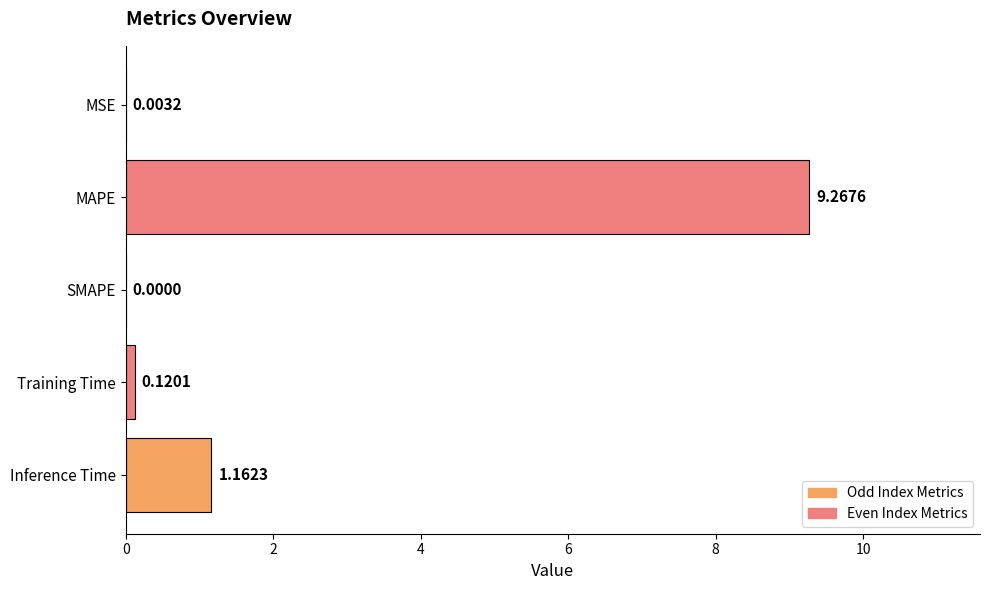

Which has a higher value, SMAPE or Training Time?

Training Time